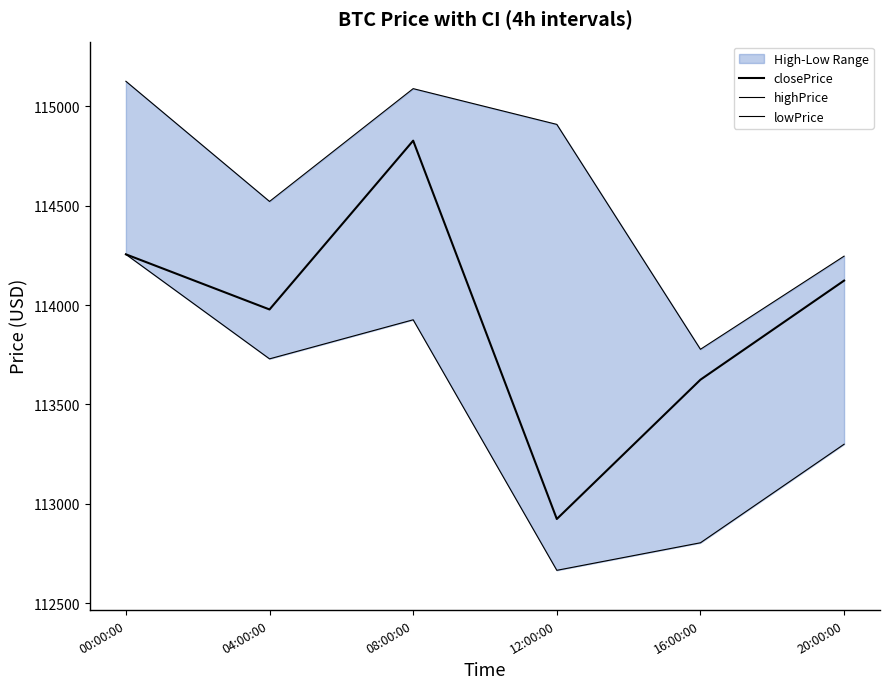

Reading left to right, list all the values displayed in this chart.

closePrice: 00:00:00=114255.0	04:00:00=113977.8	08:00:00=114826.7	12:00:00=112924.1	16:00:00=113624.6	20:00:00=114123.0
highPrice: 00:00:00=115125.3	04:00:00=114521.0	08:00:00=115088.3	12:00:00=114908.5	16:00:00=113777.5	20:00:00=114245.9
lowPrice: 00:00:00=114255.0	04:00:00=113729.4	08:00:00=113925.9	12:00:00=112666.0	16:00:00=112804.5	20:00:00=113300.1